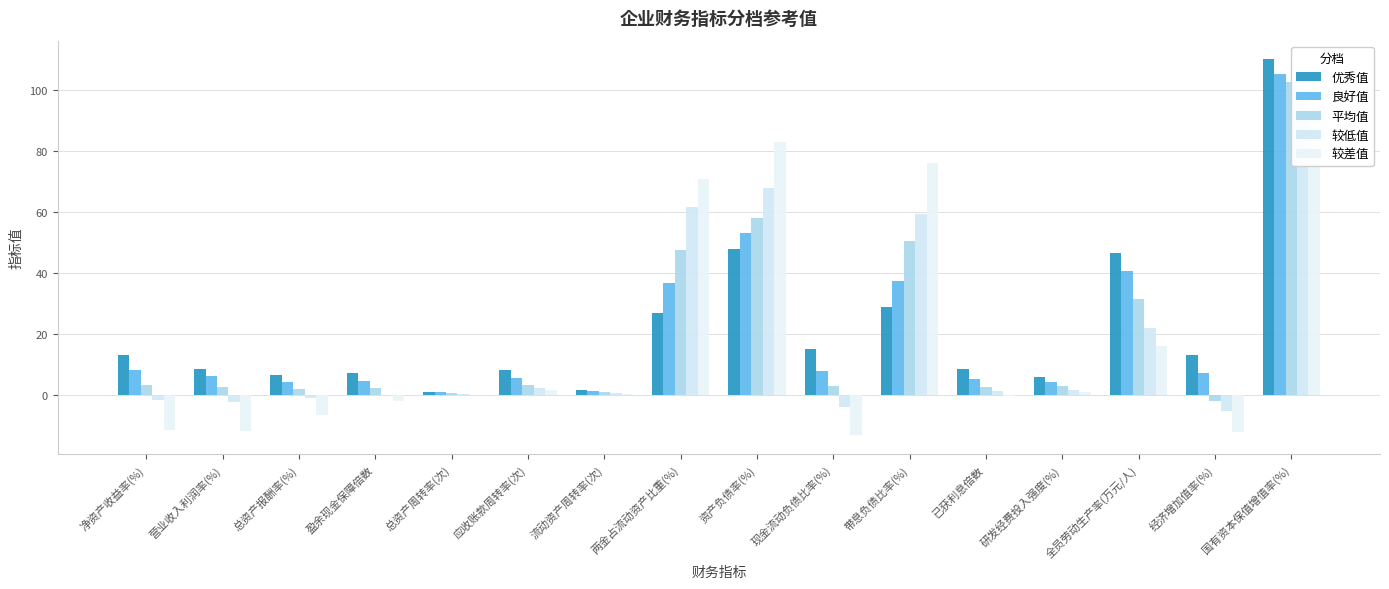

How many series are shown in this chart?

5